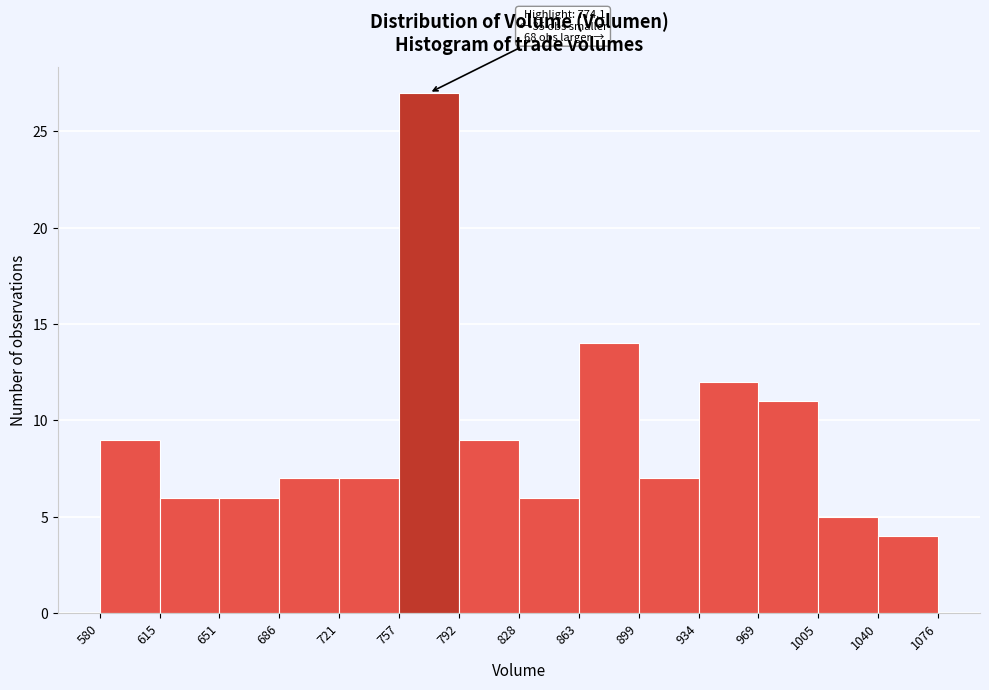

Over which range of the x-axis is the bar tallest?

757 to 792